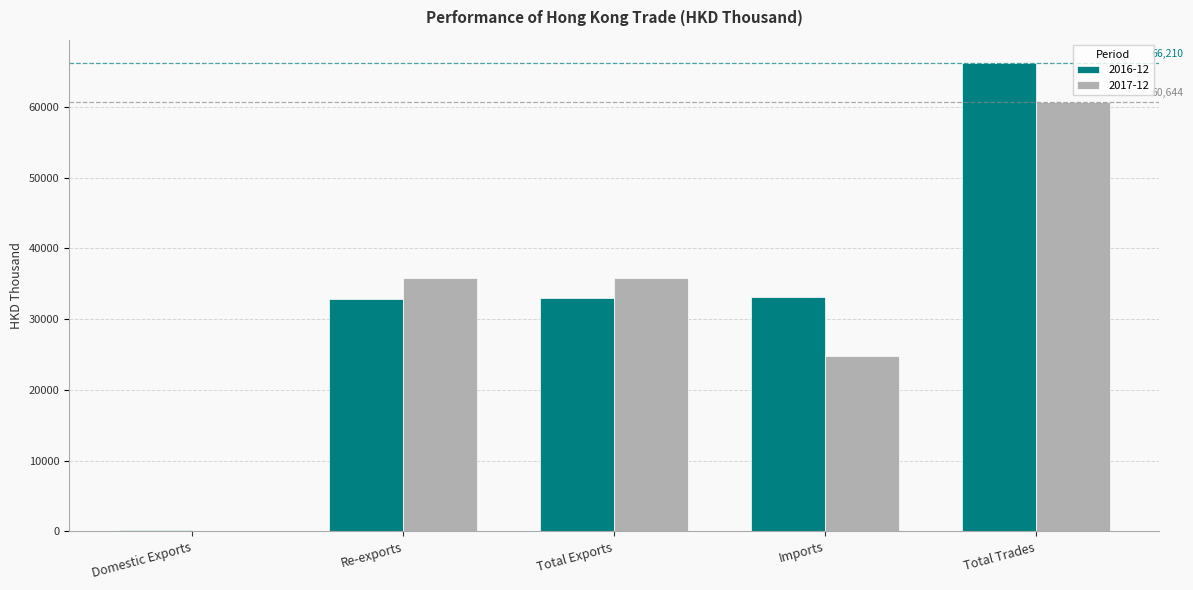

What is the sum of the 2017-12 values at Total Trades and Re-exports?

96431.9